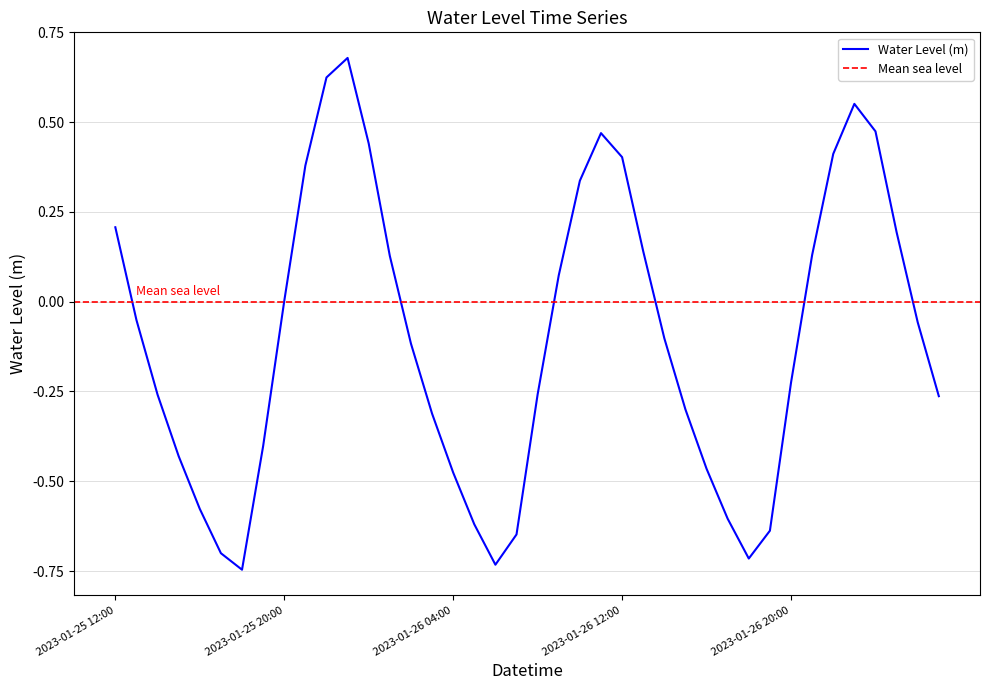

The value at 2023-01-26 03:00 is -0.3. True or false?

True